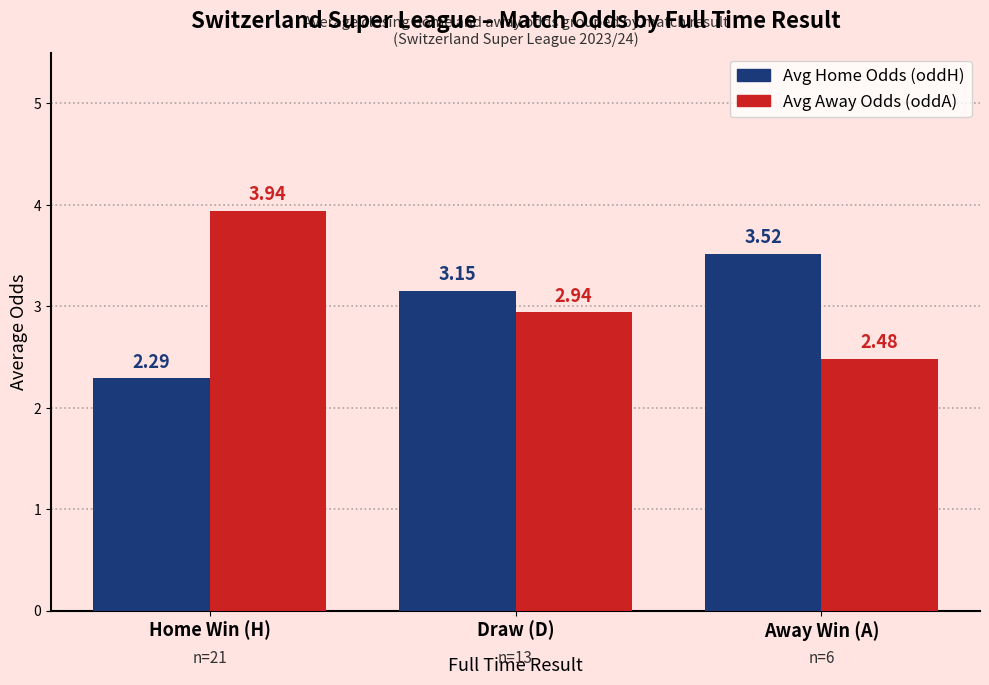

Between Home Win (H) and Away Win (A), which series saw the biggest shift?

Avg Away Odds (oddA)